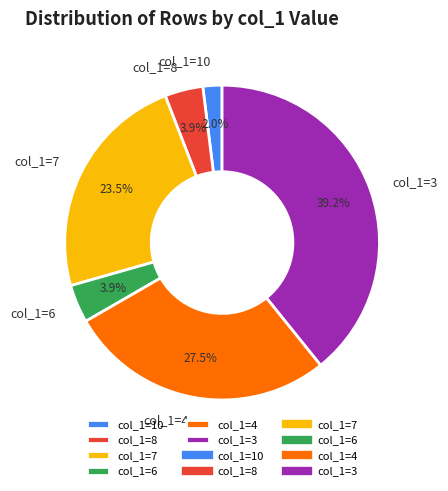

Is there any slice that represents more than half of the pie?

No